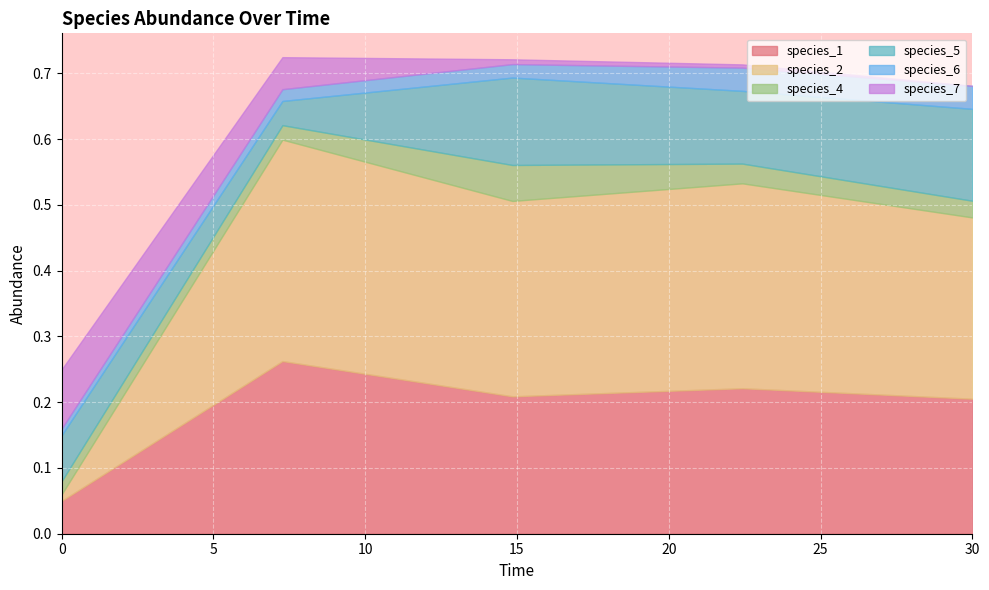

What position from the left is 22.424242424242426?

4